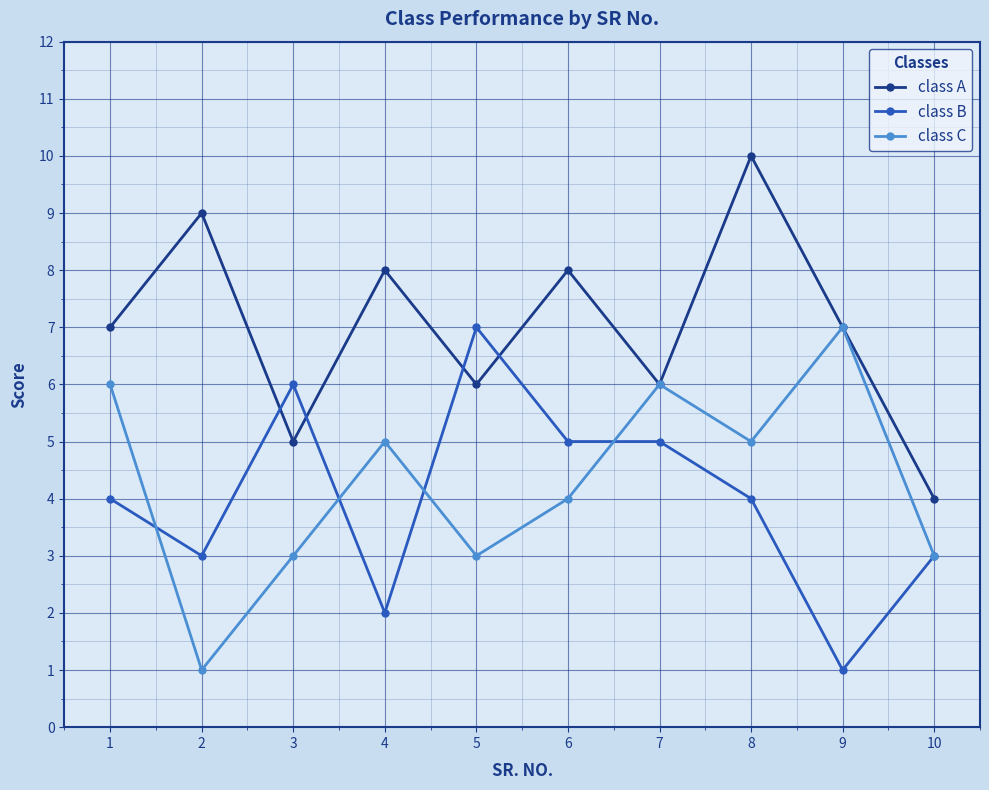

How many times do class A and class B cross each other?

4